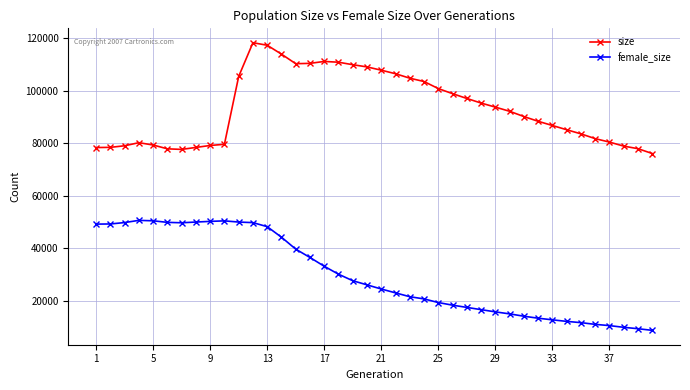

True or false: size and female_size cross at least once.

False